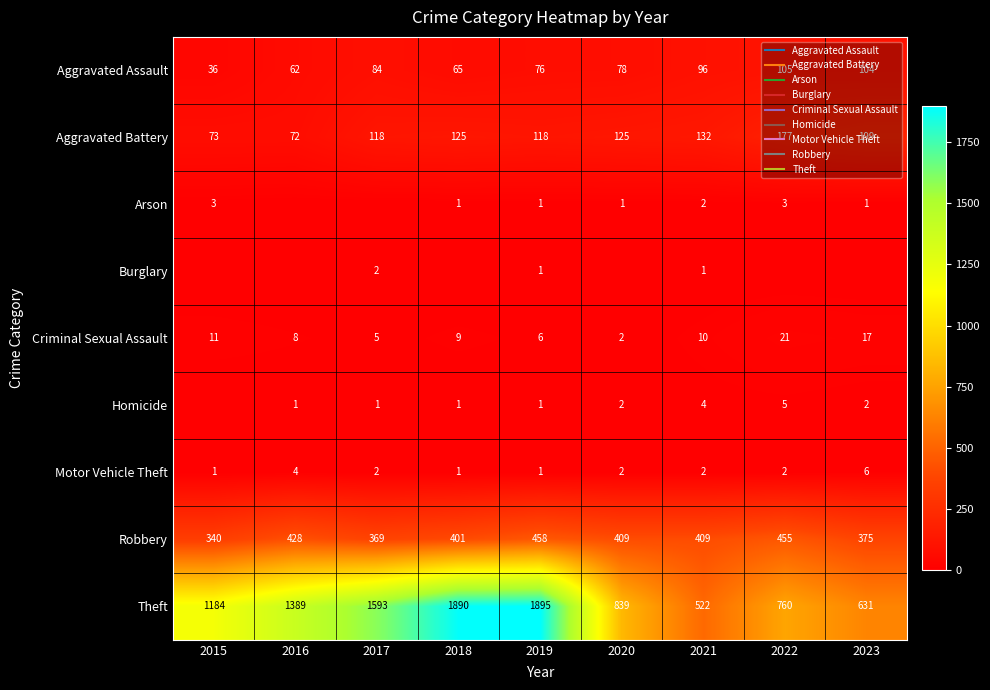

What is the total value across all series at 2023?

1335